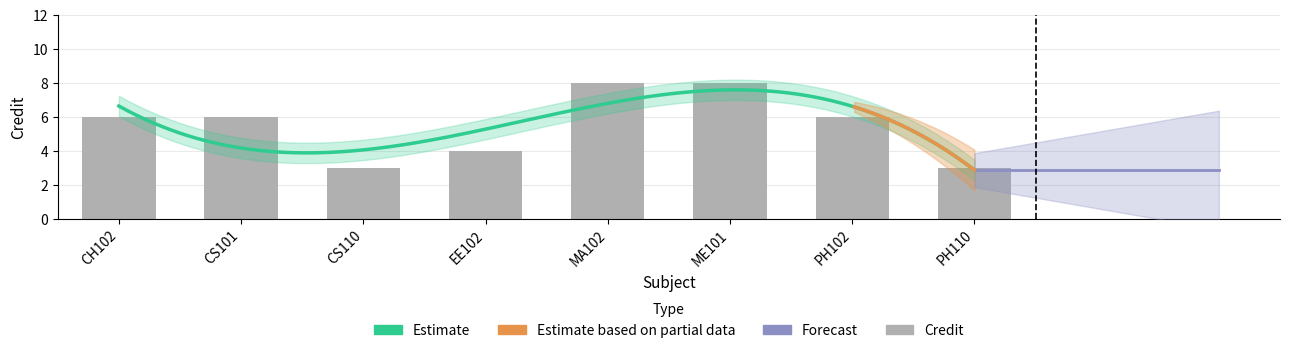

What is the value of the 2nd bar from the left?

6